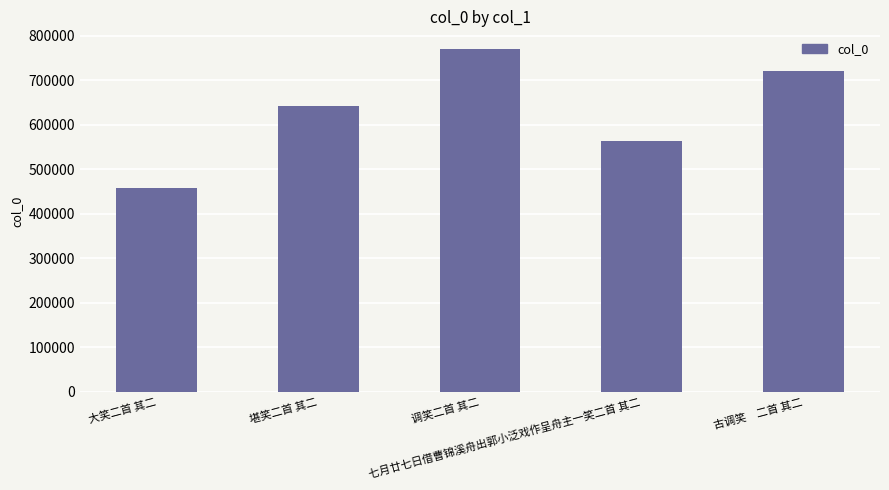

Are the bars grouped side by side (vs. stacked)?

No